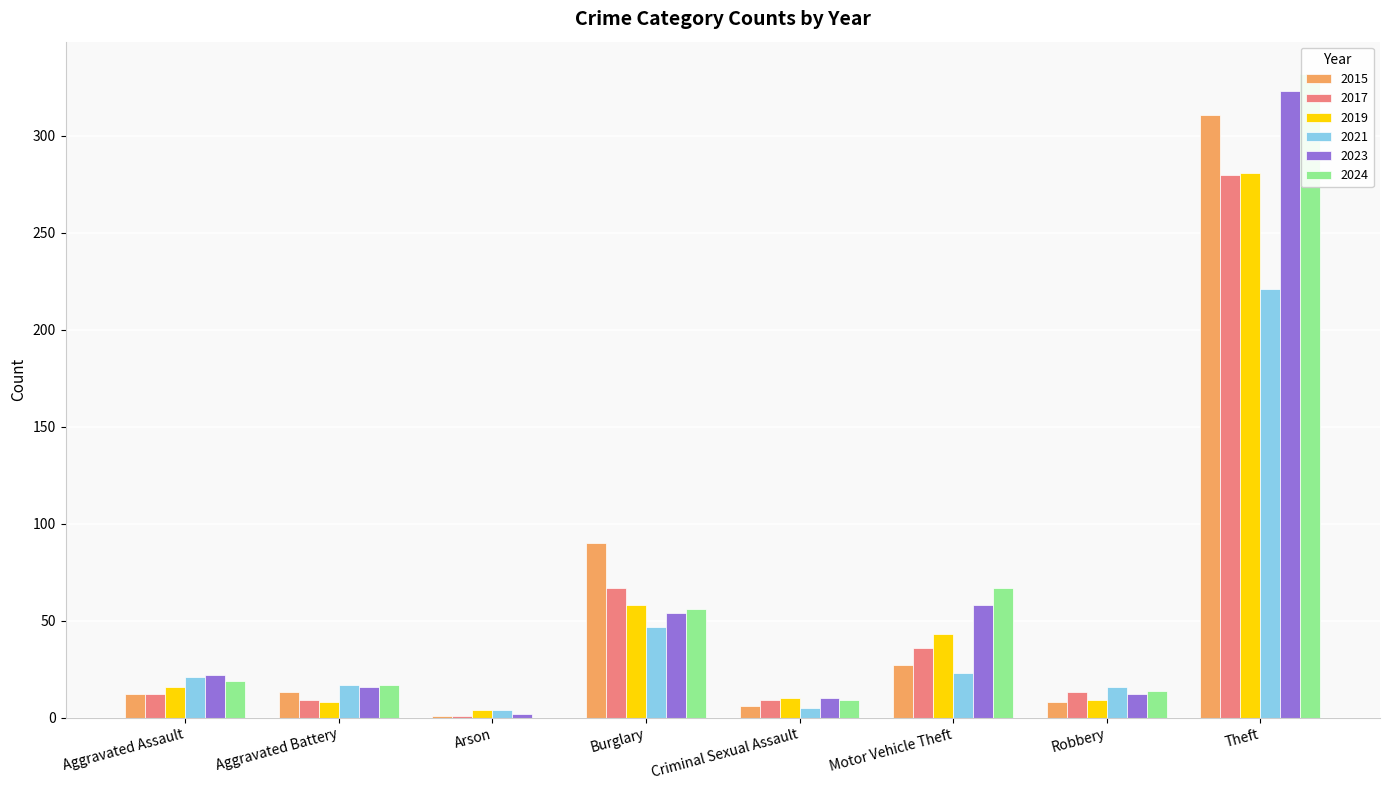

At which label does 2024 first exceed 19?

Burglary